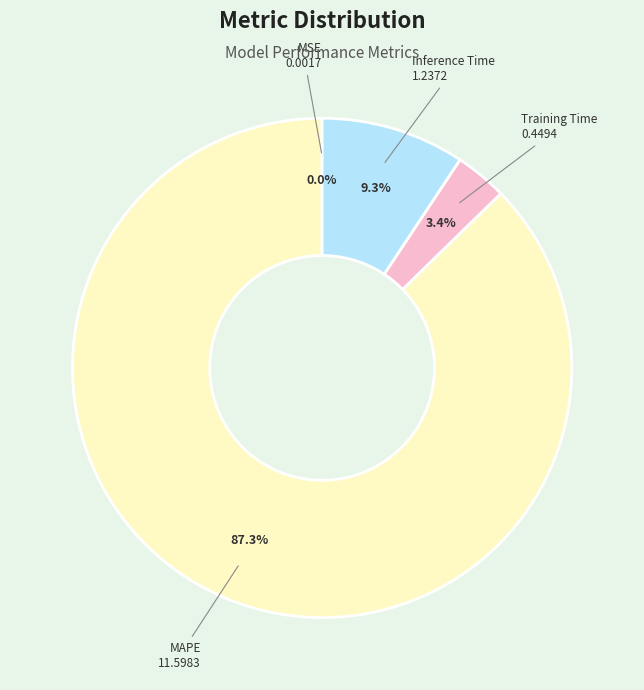

Between MAPE and Inference Time, which is larger?

MAPE